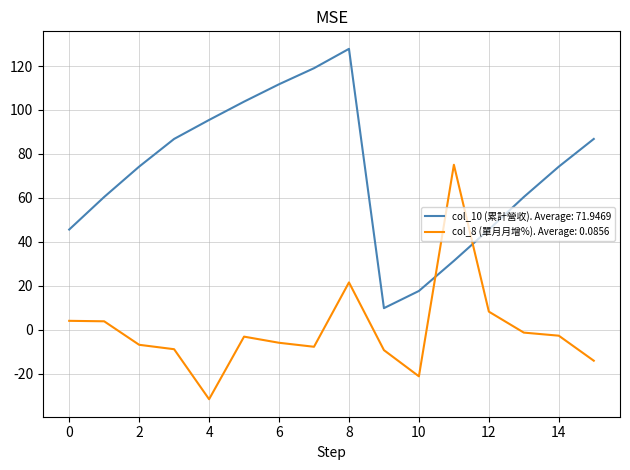

Rank the series by their average value, from highest to lowest.

col_10 (累計營收). Average: 71.9469, col_8 (單月月增%). Average: 0.0856